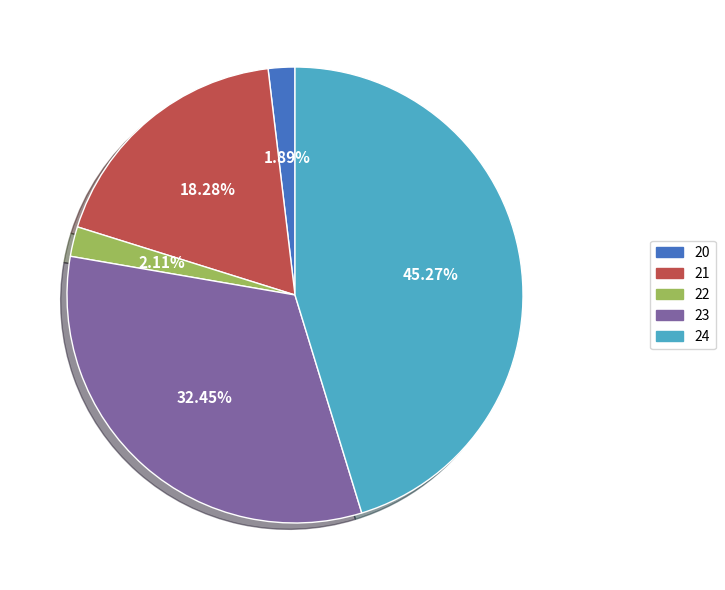

True or false: 20 accounts for 2% of the total.

True